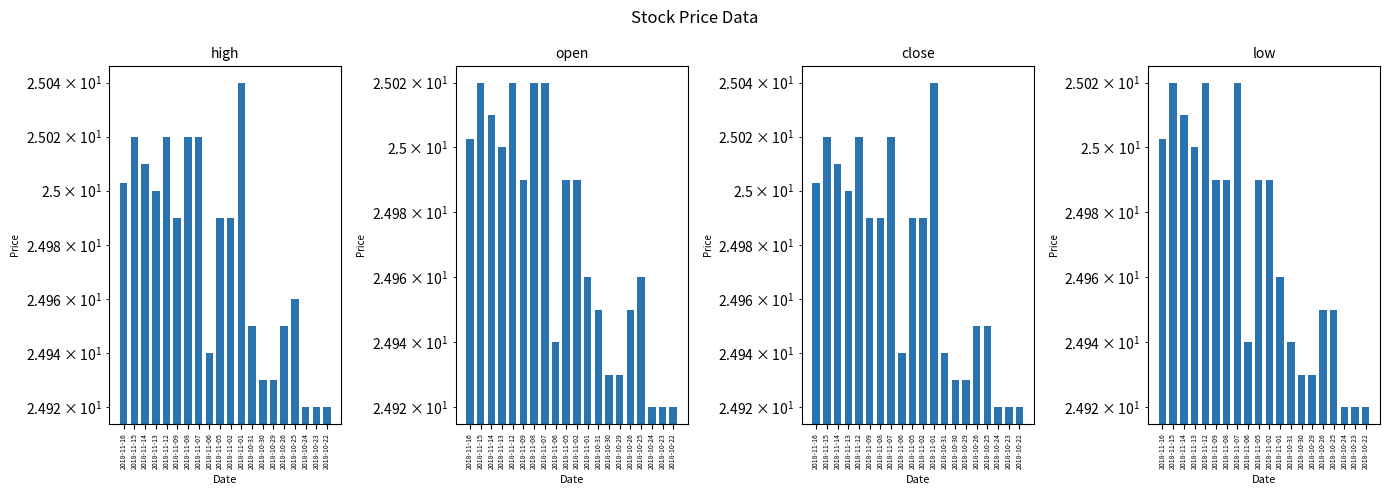

Reading left to right, list all the values displayed in this chart.

high: 2018-11-16=25.0	2018-11-15=25.0	2018-11-14=25.0	2018-11-13=25.0	2018-11-12=25.0	2018-11-09=25.0	2018-11-08=25.0	2018-11-07=25.0	2018-11-06=24.9	2018-11-05=25.0	2018-11-02=25.0	2018-11-01=25.0	2018-10-31=25.0	2018-10-30=24.9	2018-10-29=24.9	2018-10-26=25.0	2018-10-25=25.0	2018-10-24=24.9	2018-10-23=24.9	2018-10-22=24.9
open: 2018-11-16=25.0	2018-11-15=25.0	2018-11-14=25.0	2018-11-13=25.0	2018-11-12=25.0	2018-11-09=25.0	2018-11-08=25.0	2018-11-07=25.0	2018-11-06=24.9	2018-11-05=25.0	2018-11-02=25.0	2018-11-01=25.0	2018-10-31=25.0	2018-10-30=24.9	2018-10-29=24.9	2018-10-26=25.0	2018-10-25=25.0	2018-10-24=24.9	2018-10-23=24.9	2018-10-22=24.9
close: 2018-11-16=25.0	2018-11-15=25.0	2018-11-14=25.0	2018-11-13=25.0	2018-11-12=25.0	2018-11-09=25.0	2018-11-08=25.0	2018-11-07=25.0	2018-11-06=24.9	2018-11-05=25.0	2018-11-02=25.0	2018-11-01=25.0	2018-10-31=24.9	2018-10-30=24.9	2018-10-29=24.9	2018-10-26=25.0	2018-10-25=25.0	2018-10-24=24.9	2018-10-23=24.9	2018-10-22=24.9
low: 2018-11-16=25.0	2018-11-15=25.0	2018-11-14=25.0	2018-11-13=25.0	2018-11-12=25.0	2018-11-09=25.0	2018-11-08=25.0	2018-11-07=25.0	2018-11-06=24.9	2018-11-05=25.0	2018-11-02=25.0	2018-11-01=25.0	2018-10-31=24.9	2018-10-30=24.9	2018-10-29=24.9	2018-10-26=25.0	2018-10-25=25.0	2018-10-24=24.9	2018-10-23=24.9	2018-10-22=24.9